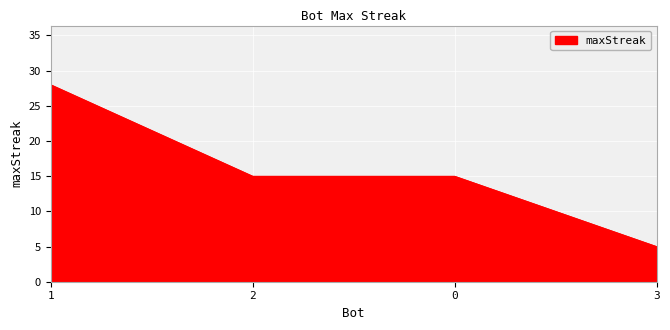

What value does the data have at 2?

15